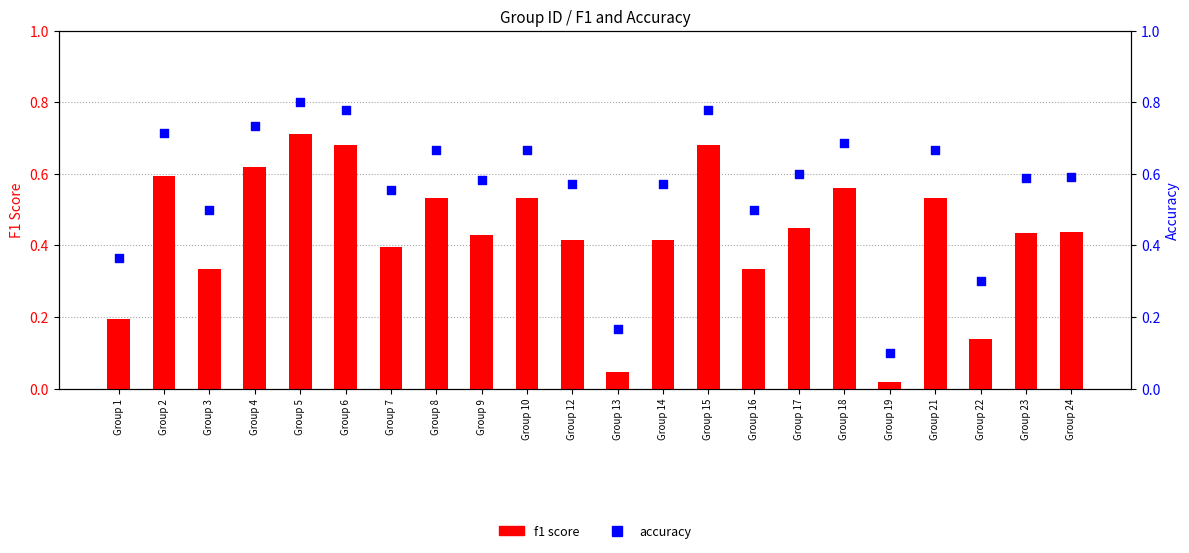

What is the total value across all series at Group 22?

0.4